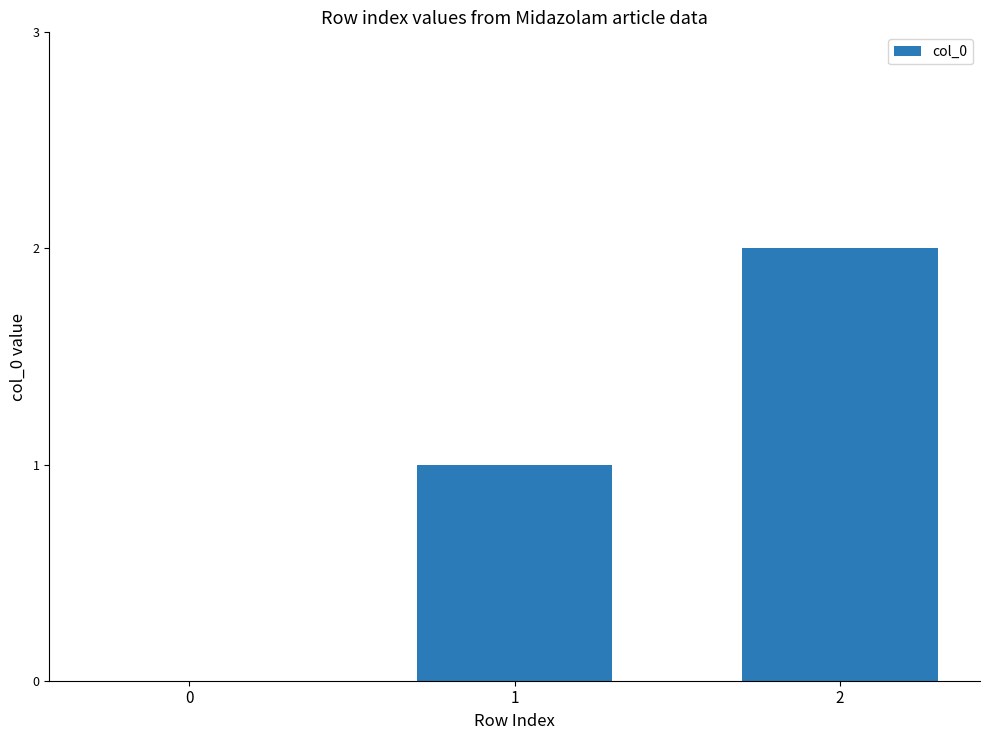

What is the sum of all values?

3